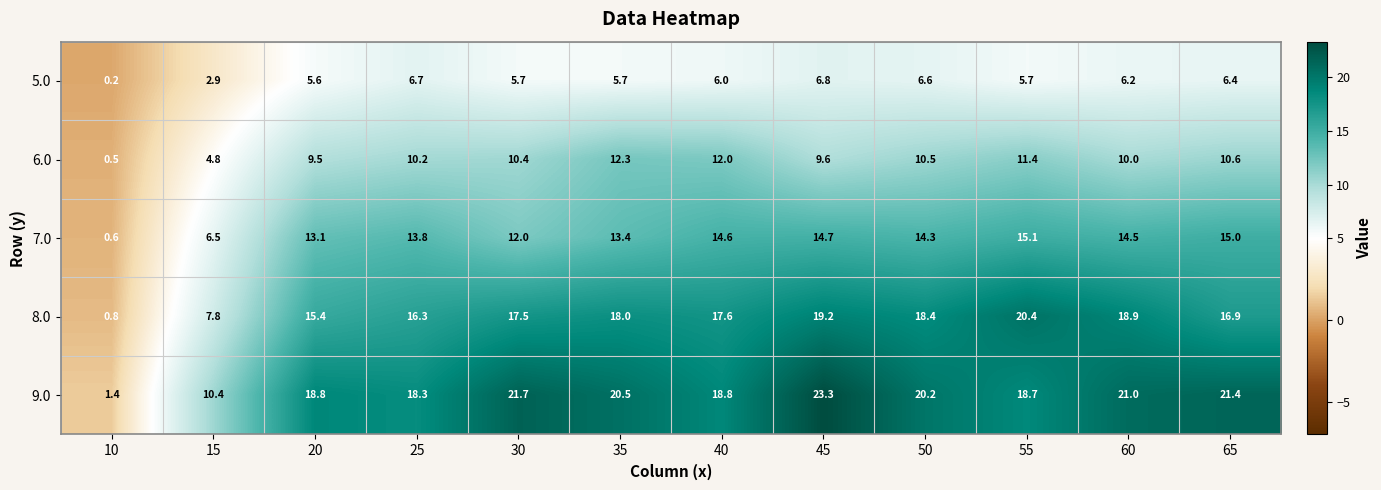

Read the 8.0 value at 55.

20.4